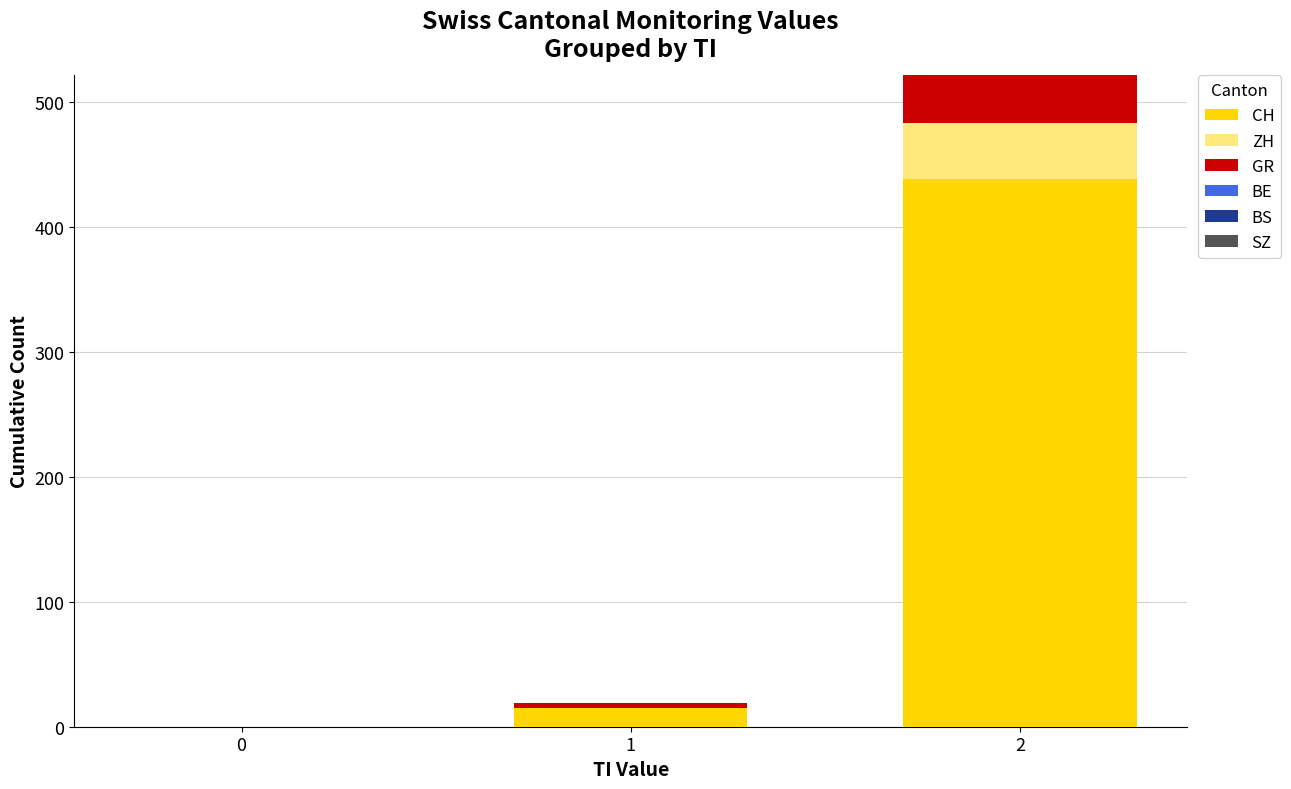

True or false: CH has a value of 147 at 0.

False